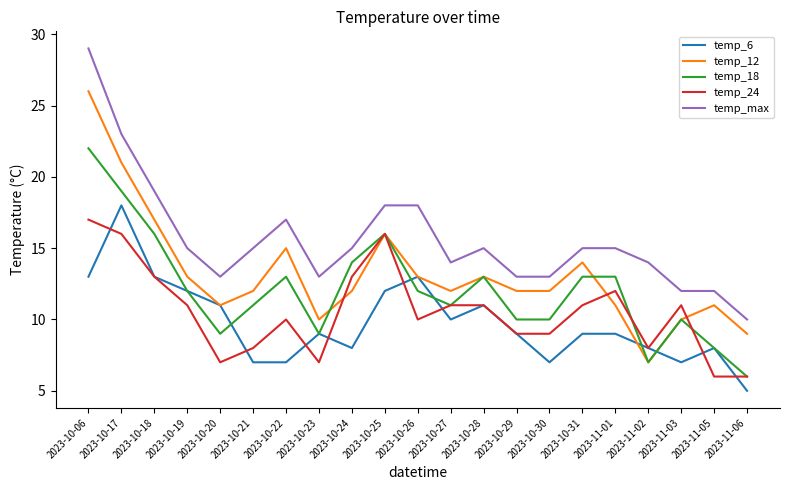

At which category is the sum across all series the highest?

2023-10-06